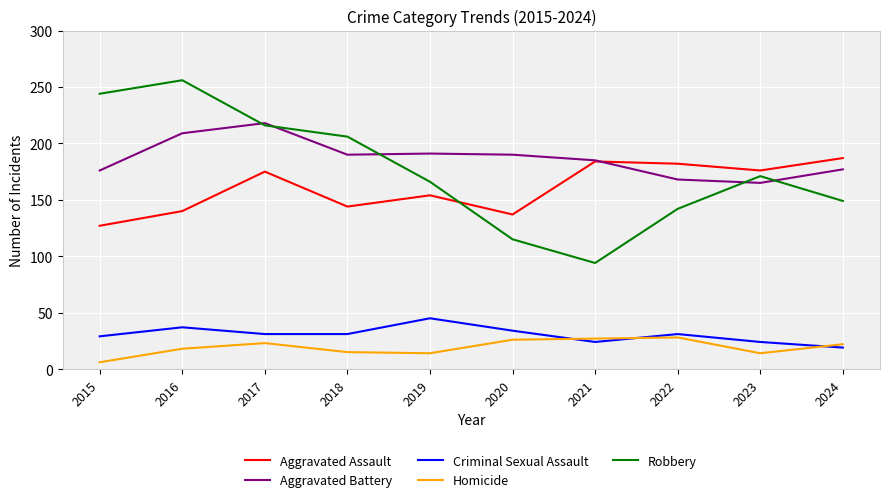

Which category has the lowest value across all series?

2015